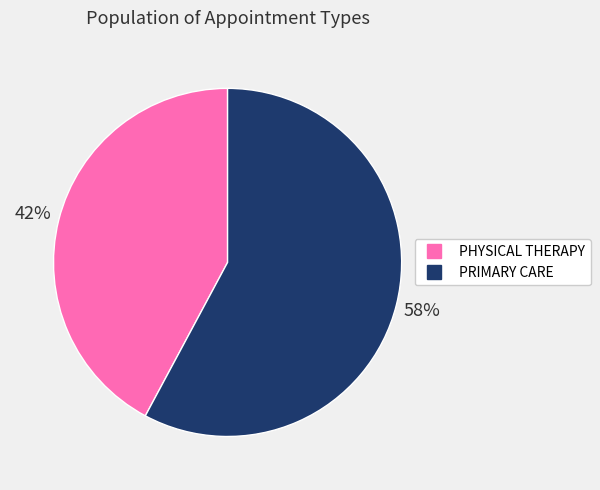

Which category has the biggest portion of the pie?

PRIMARY CARE